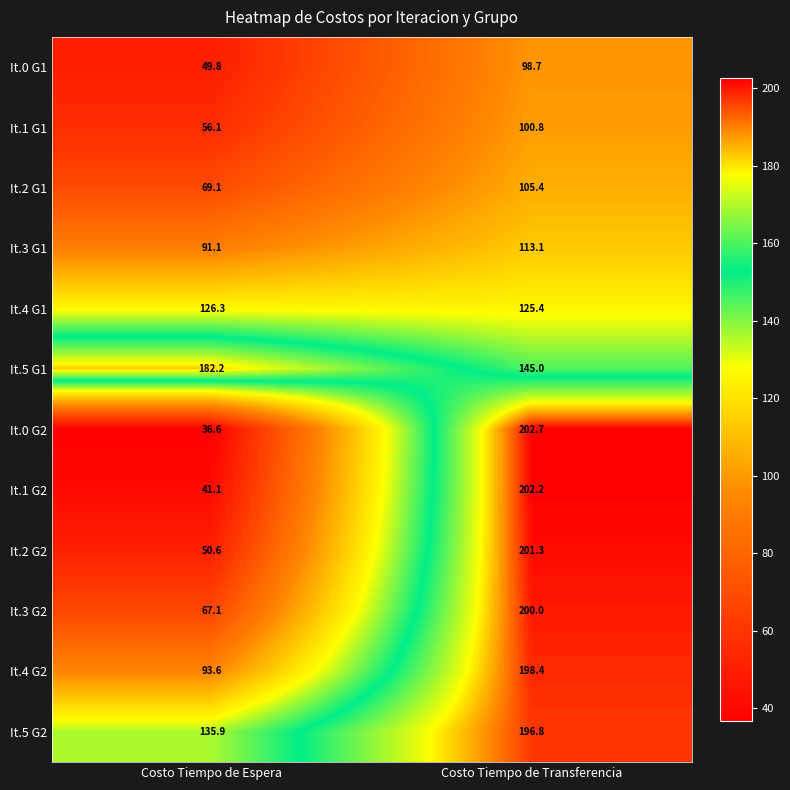

Reading left to right, transcribe all the data shown in this chart.

It.0 G1: Costo Tiempo de Espera=49.8	Costo Tiempo de Transferencia=98.7
It.1 G1: Costo Tiempo de Espera=56.1	Costo Tiempo de Transferencia=100.8
It.2 G1: Costo Tiempo de Espera=69.1	Costo Tiempo de Transferencia=105.4
It.3 G1: Costo Tiempo de Espera=91.1	Costo Tiempo de Transferencia=113.1
It.4 G1: Costo Tiempo de Espera=126.3	Costo Tiempo de Transferencia=125.4
It.5 G1: Costo Tiempo de Espera=182.2	Costo Tiempo de Transferencia=145.0
It.0 G2: Costo Tiempo de Espera=36.6	Costo Tiempo de Transferencia=202.7
It.1 G2: Costo Tiempo de Espera=41.1	Costo Tiempo de Transferencia=202.2
It.2 G2: Costo Tiempo de Espera=50.6	Costo Tiempo de Transferencia=201.3
It.3 G2: Costo Tiempo de Espera=67.1	Costo Tiempo de Transferencia=200.0
It.4 G2: Costo Tiempo de Espera=93.6	Costo Tiempo de Transferencia=198.4
It.5 G2: Costo Tiempo de Espera=135.9	Costo Tiempo de Transferencia=196.8